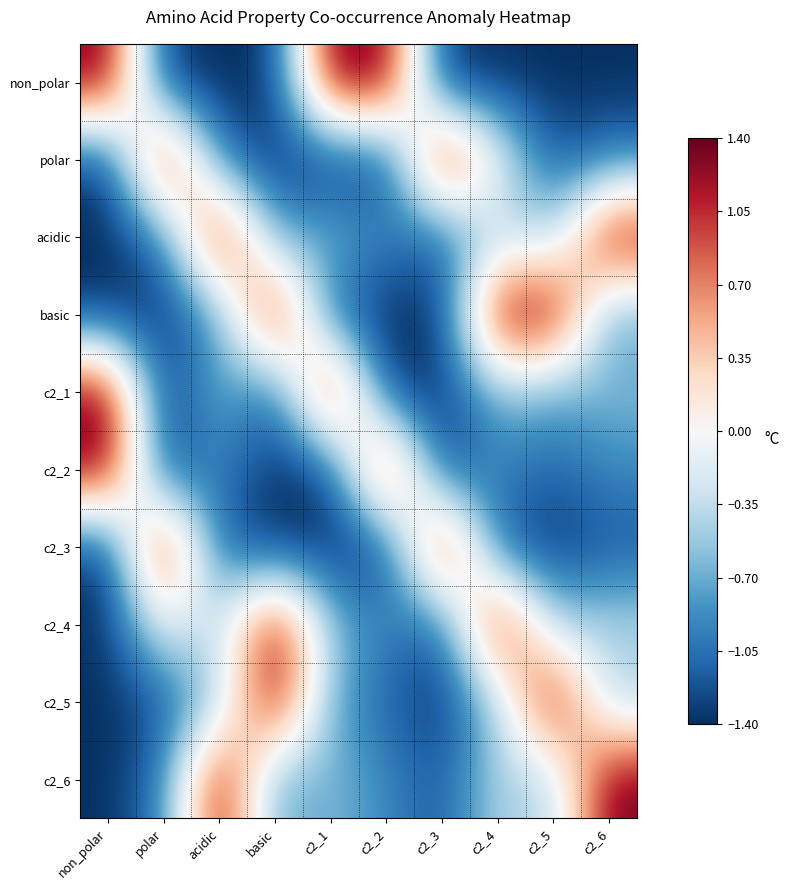

What is the difference between the highest and lowest values at acidic?

2.8